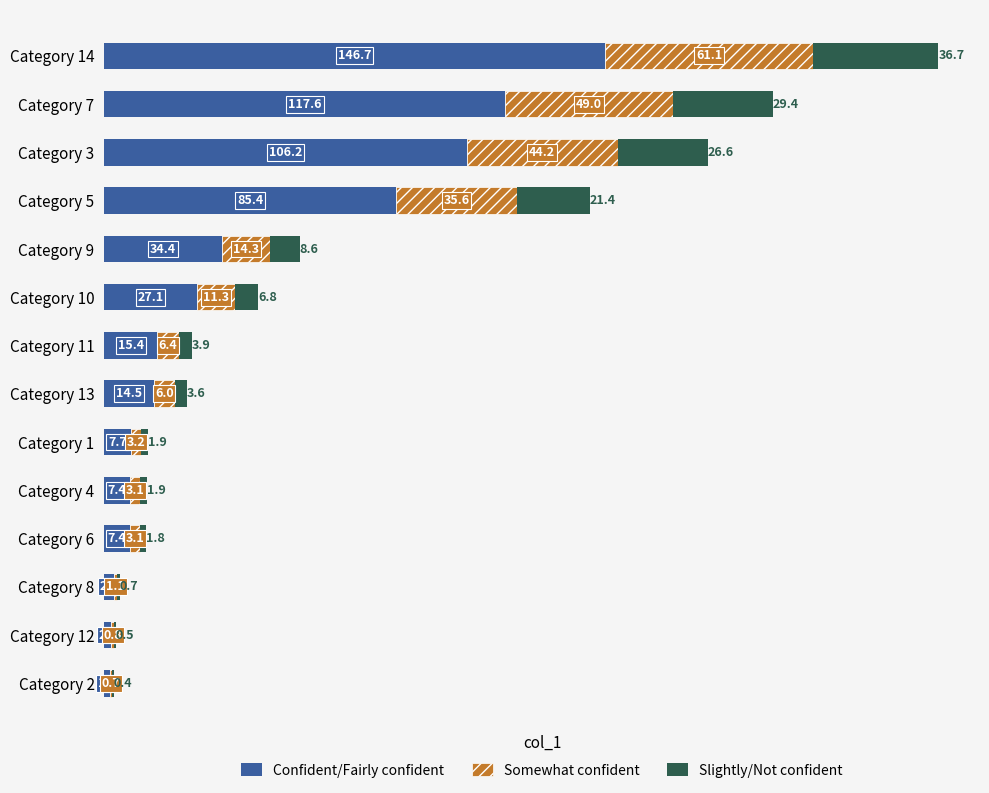

How many categories are shown in the chart?

14